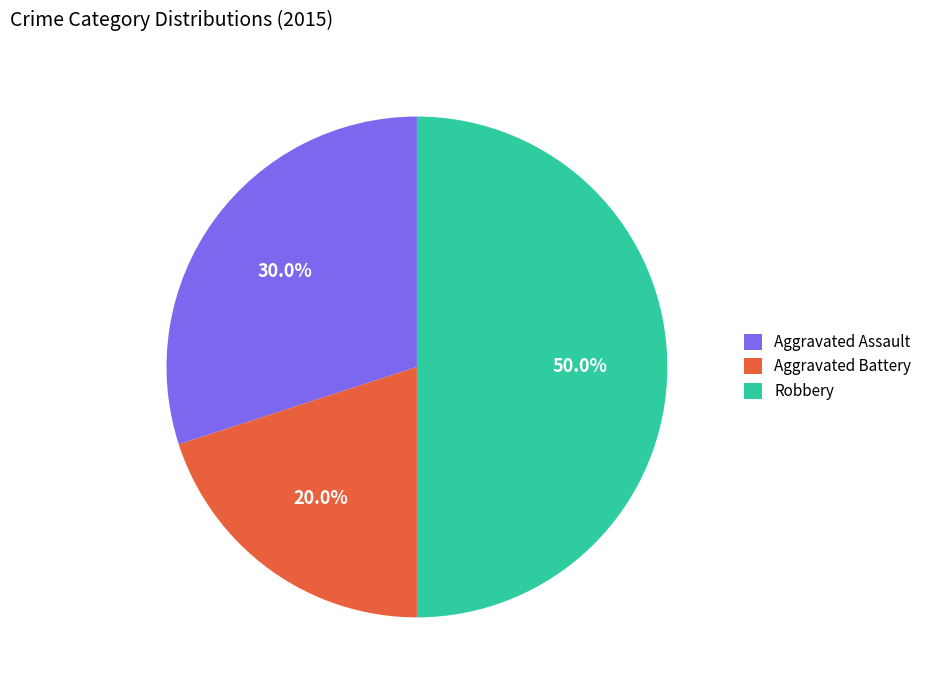

Which has a higher value, Aggravated Battery or Robbery?

Robbery